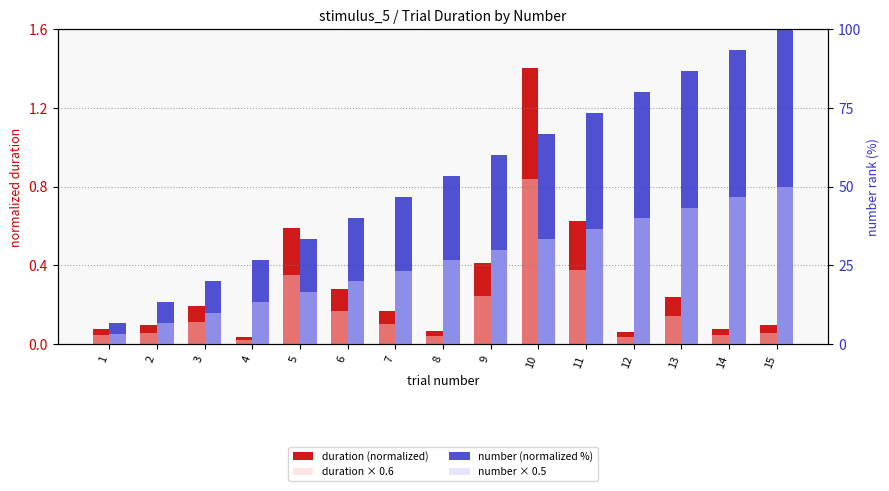

What is the difference between the maximum and minimum values in the number × 0.5 series?

46.7